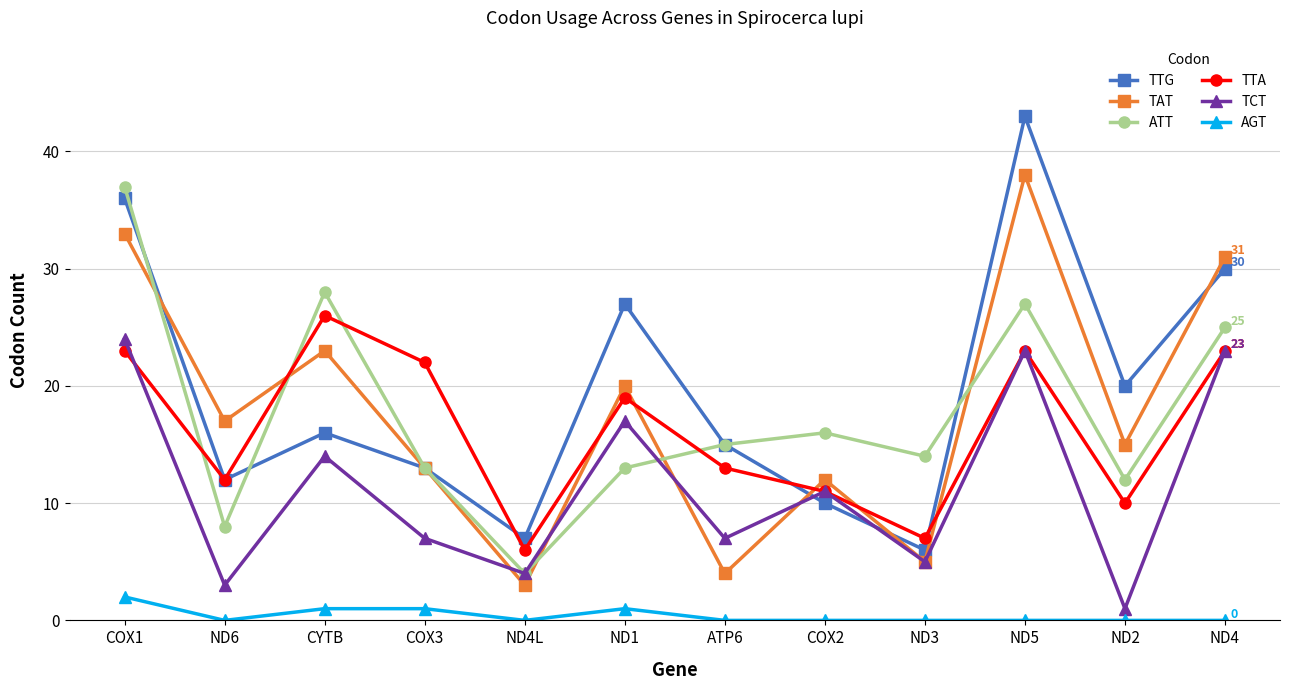

True or false: TCT has more than 2 points higher than both neighbors.

True